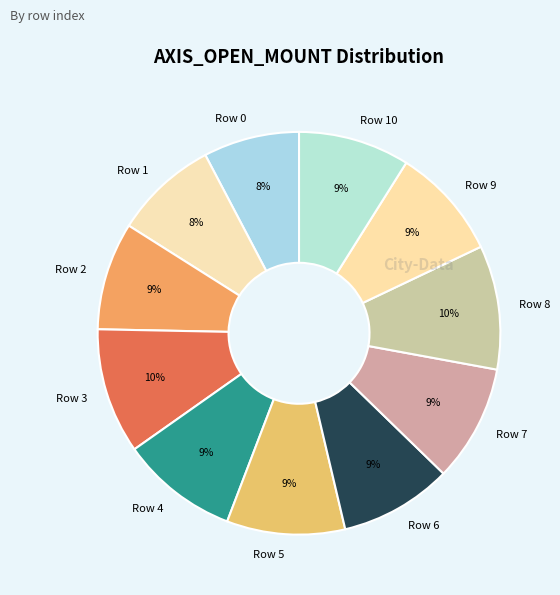

Does Row 4 account for over 50% of the chart?

No